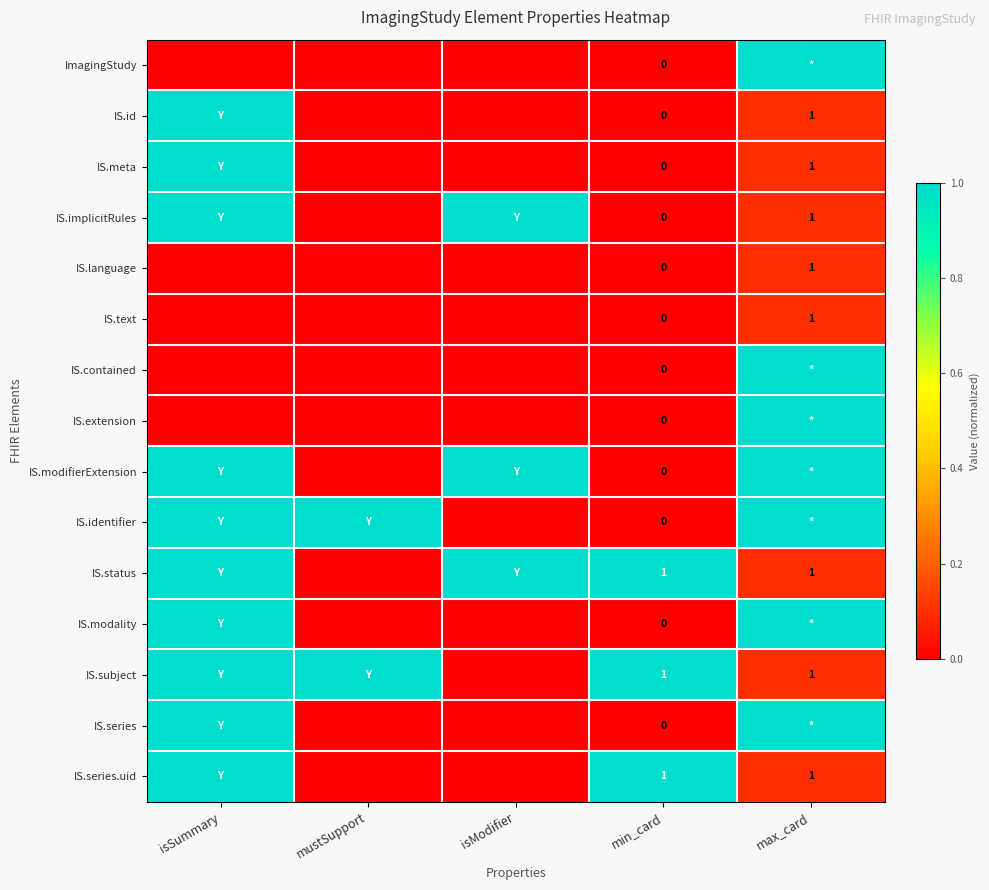

At how many categories does at least one series exceed 0?

5